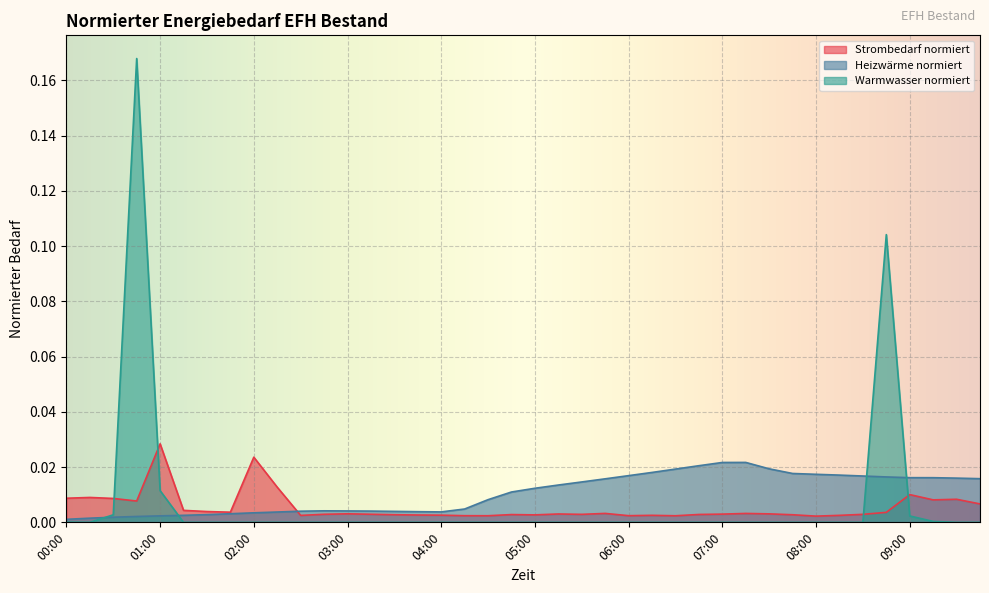

Where is Heizwärme normiert nearest to the value 0?

00:00